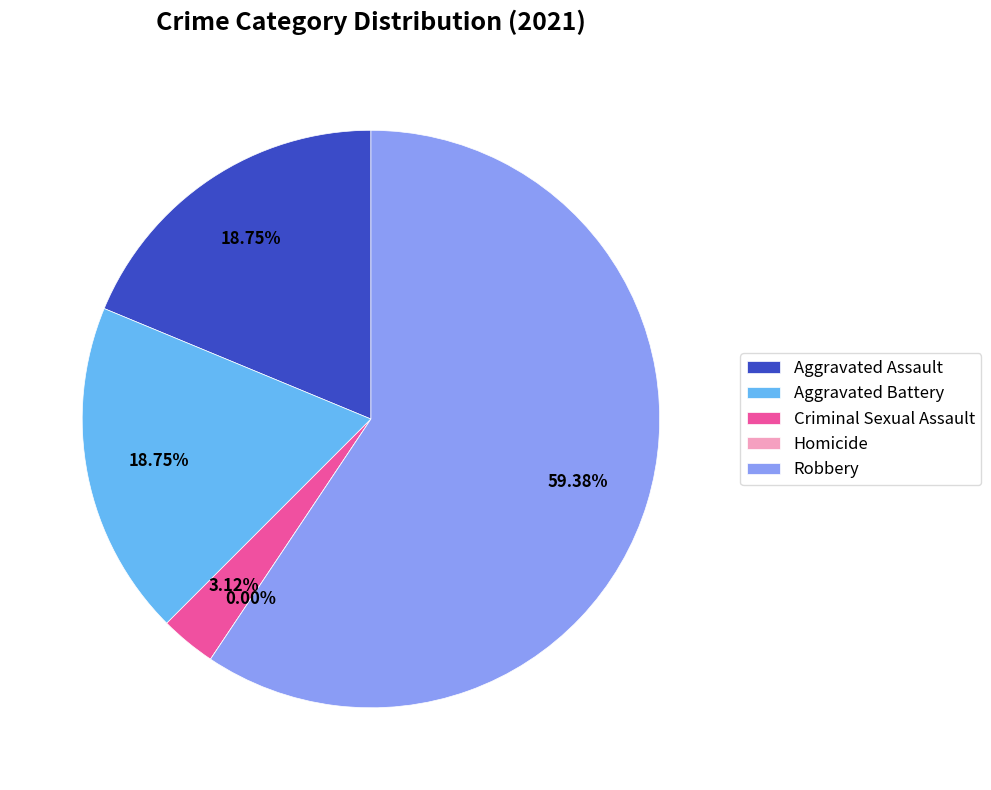

What percentage is NOT represented by Aggravated Assault?

81.2%